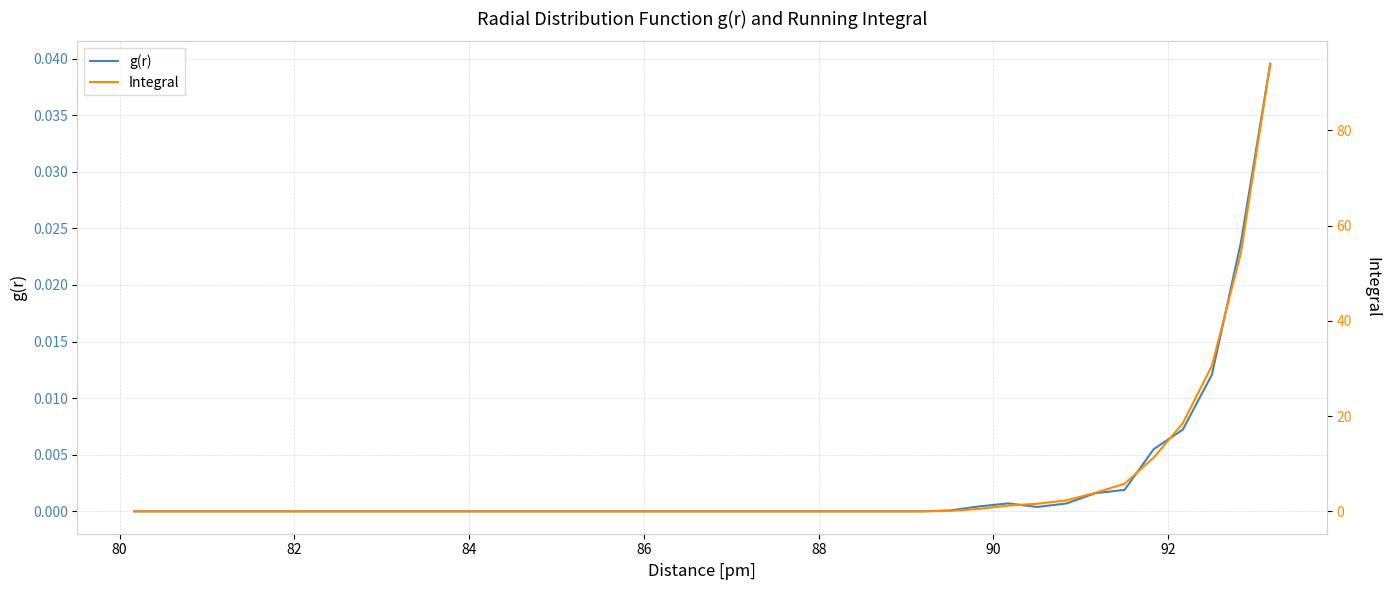

True or false: g(r) has more than 0 points higher than both neighbors.

True